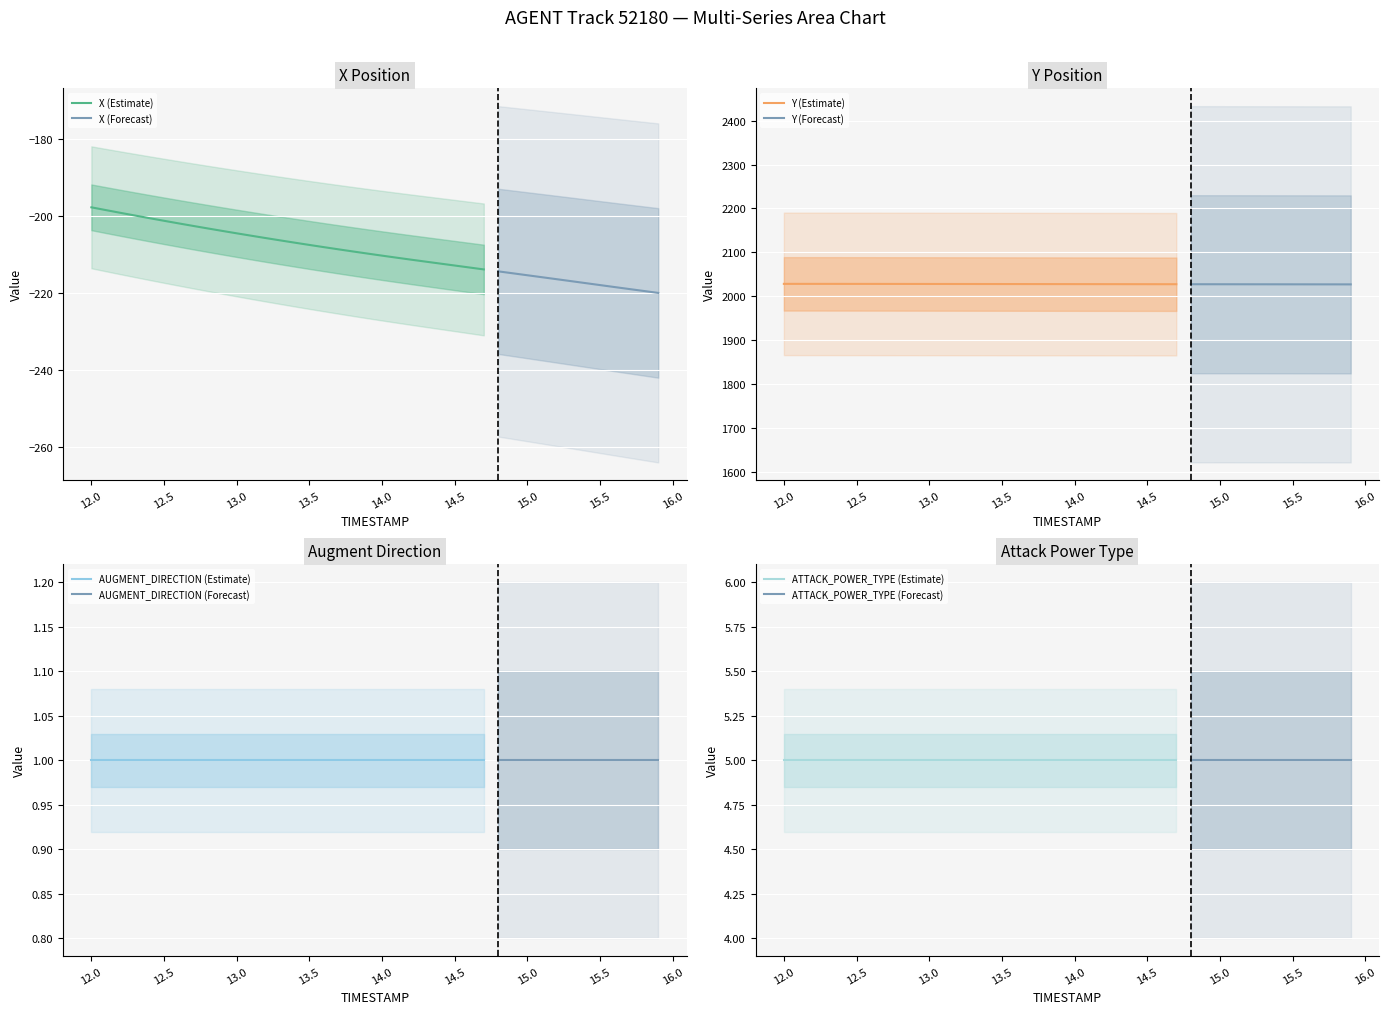

How many series are shown in this chart?

4